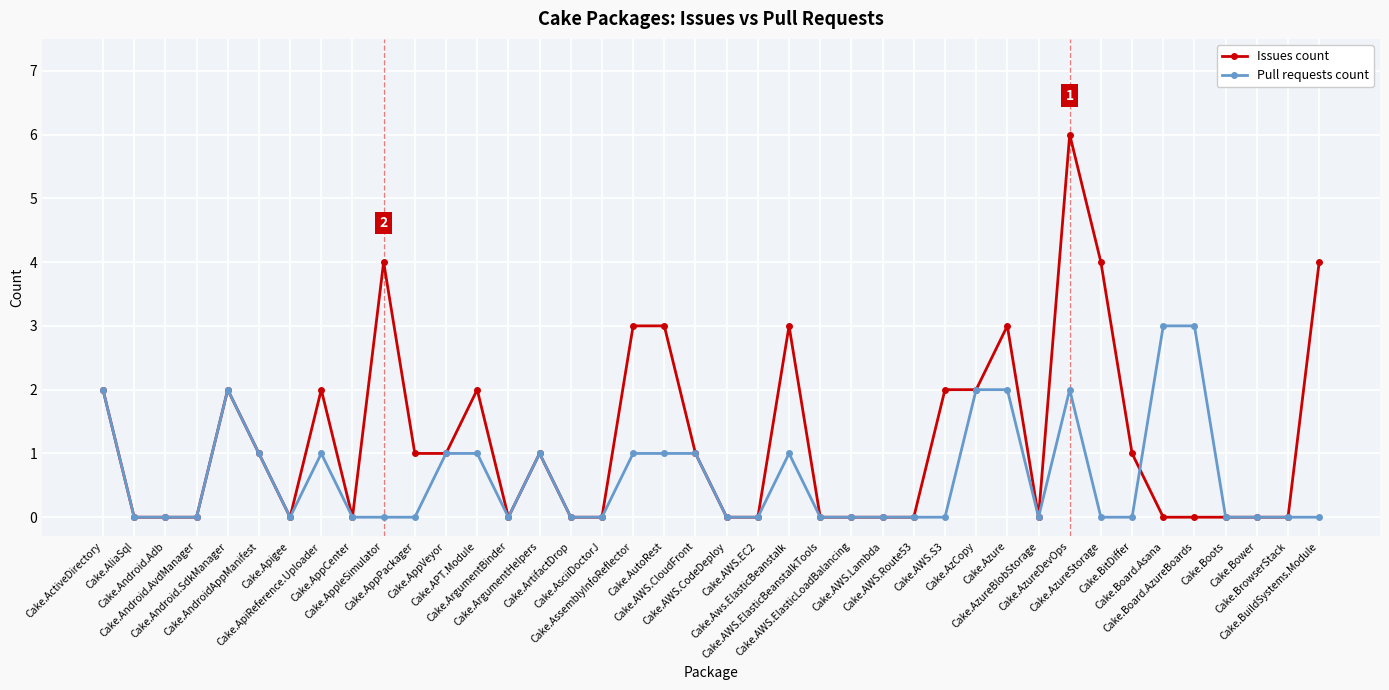

At which label does Issues count first exceed 1?

Cake.ActiveDirectory